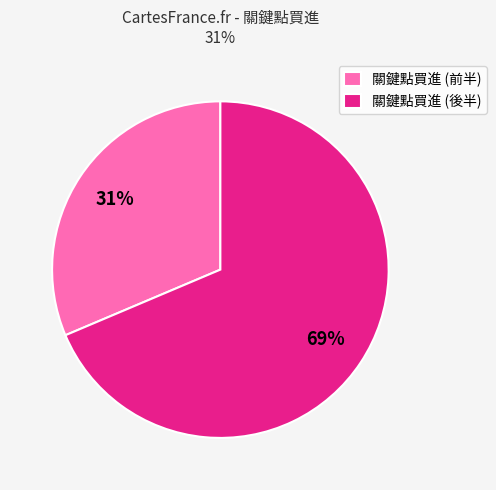

Which slice is the largest?

關鍵點買進 (後半)